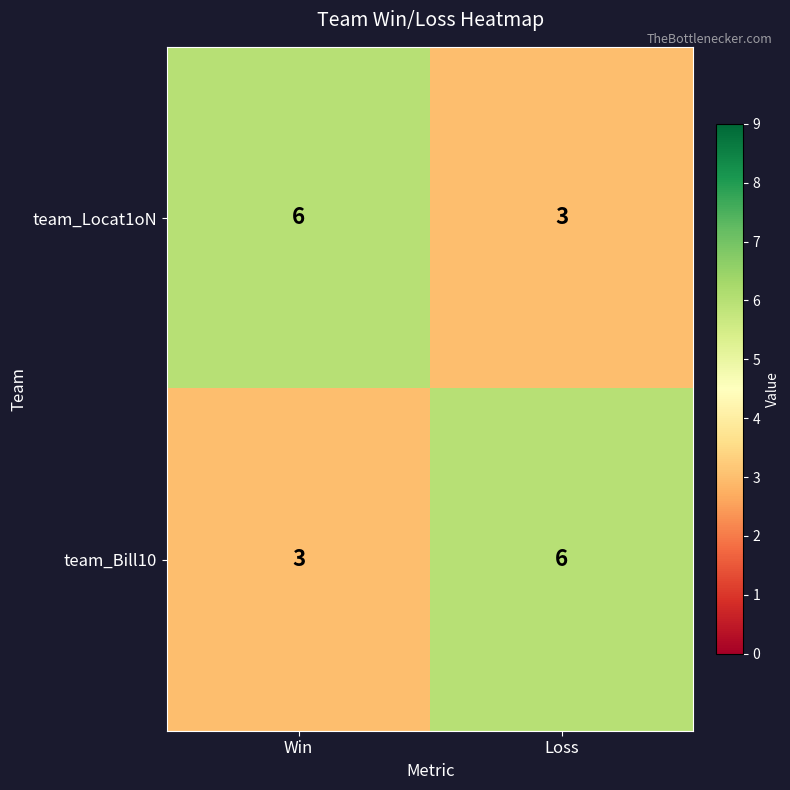

What is the total value across all series at Win?

9